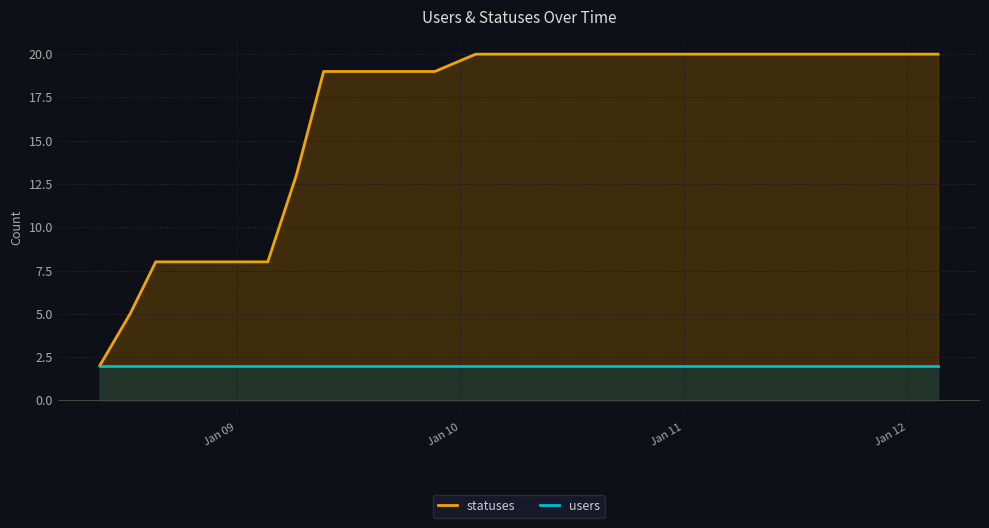

Which series has the largest range (max minus min)?

statuses